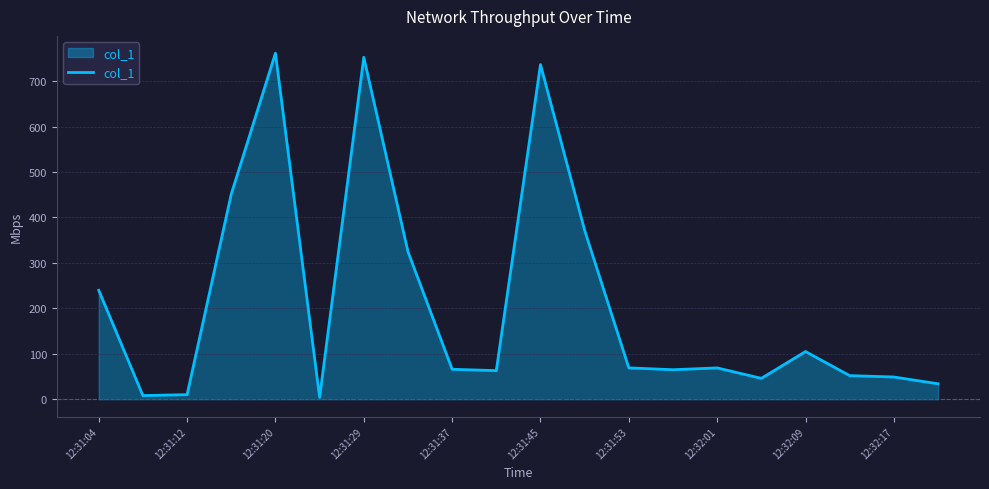

What is the greatest value displayed?

761.6